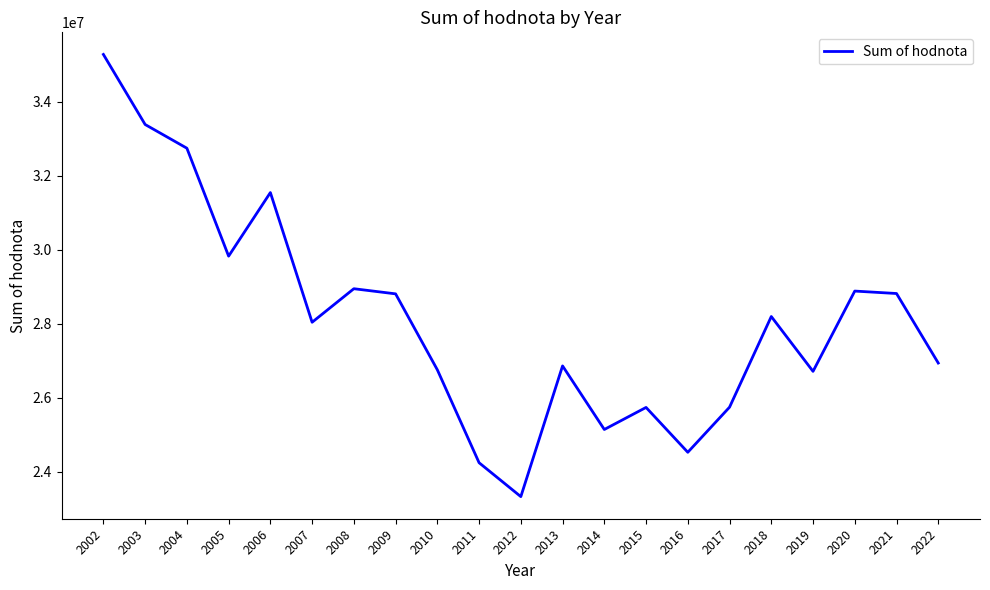

Which has a higher value, 2003 or 2013?

2003